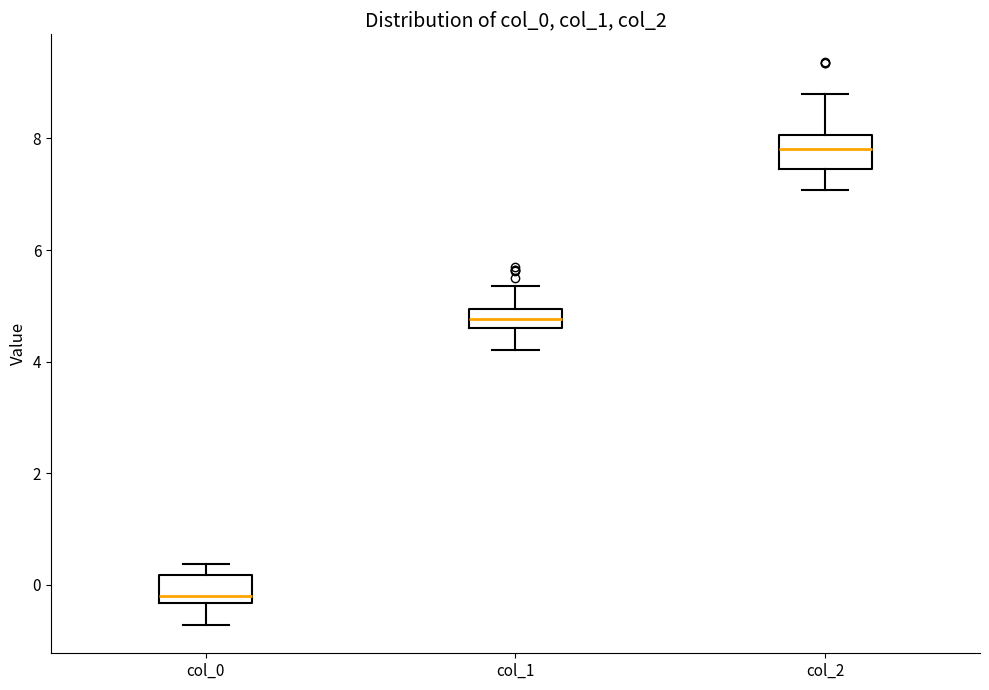

Where does the median line of the box for col_1 sit on the y-axis? The values are not printed on the chart, so give them approximately, as read against the axis.

4.8